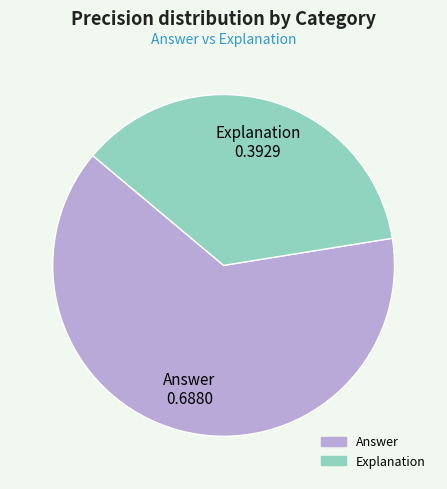

Between Explanation and Answer, which is larger?

Answer